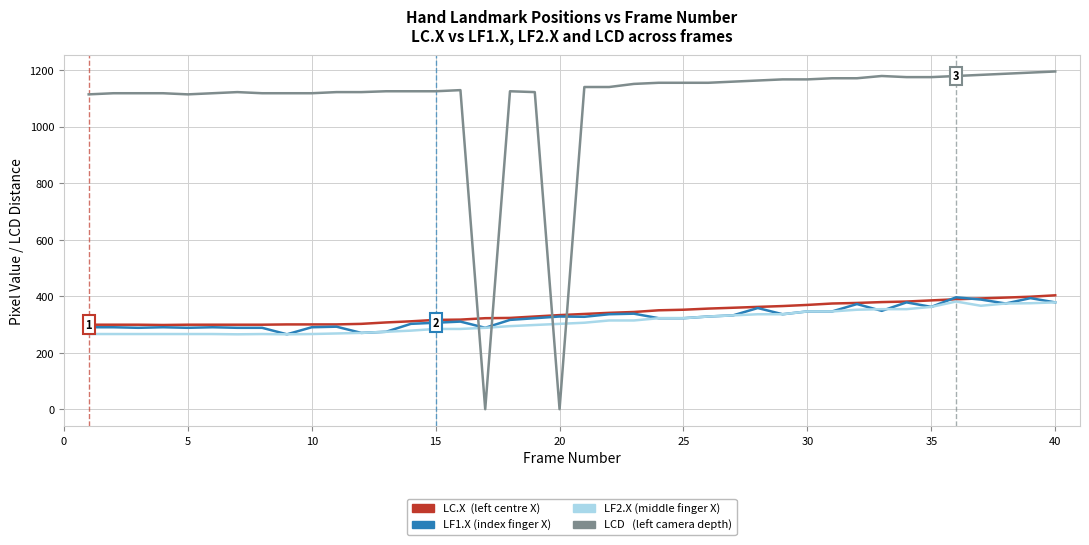

What is the maximum value shown in the chart?

1195